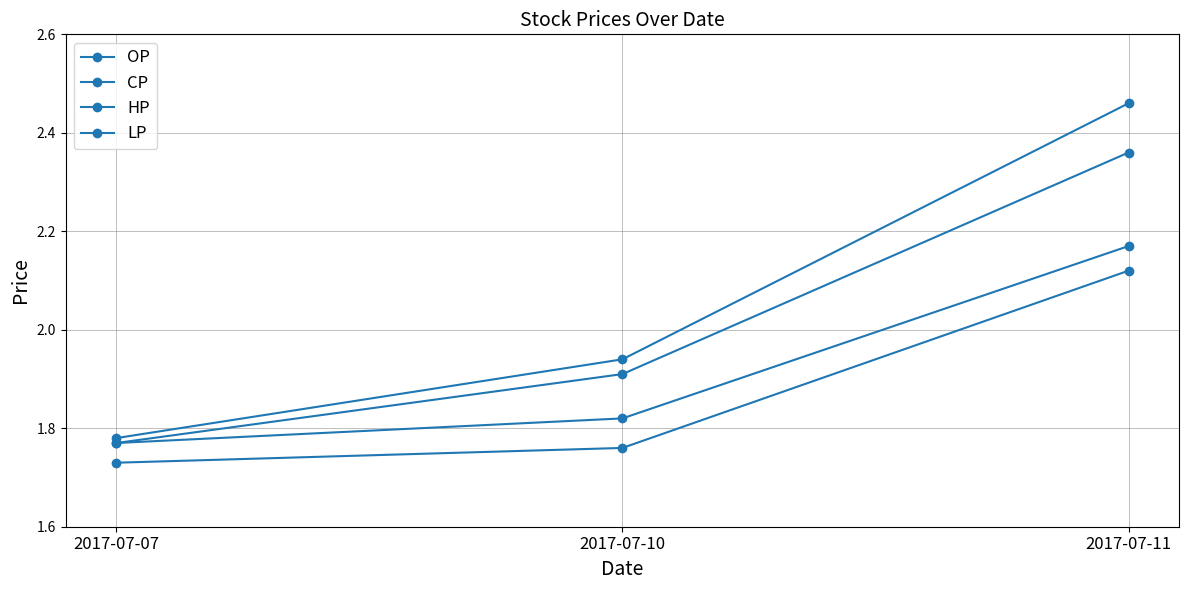

Which has a higher value, 2017-07-10 or 2017-07-11?

2017-07-11